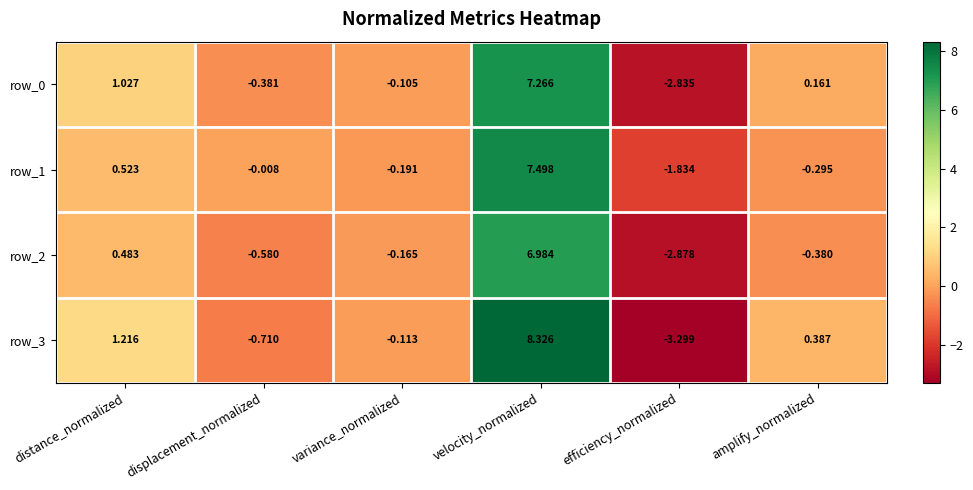

Which label corresponds to the smallest value in the chart?

efficiency_normalized